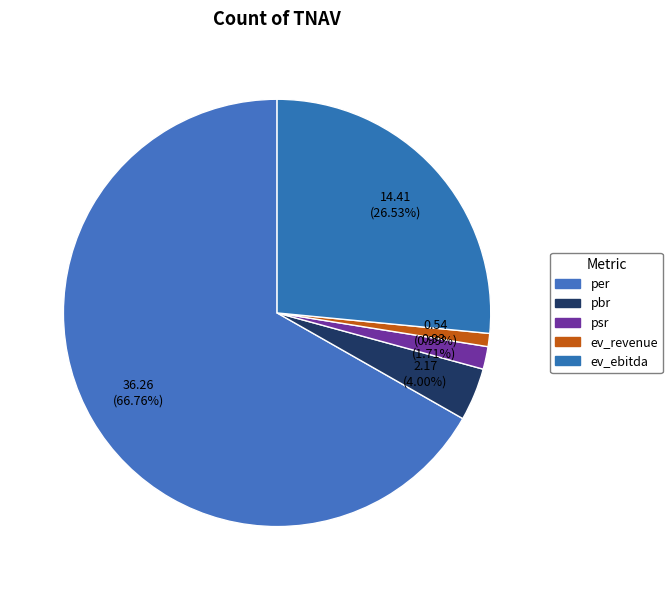

To the nearest percent, what portion does ev_ebitda represent?

27%